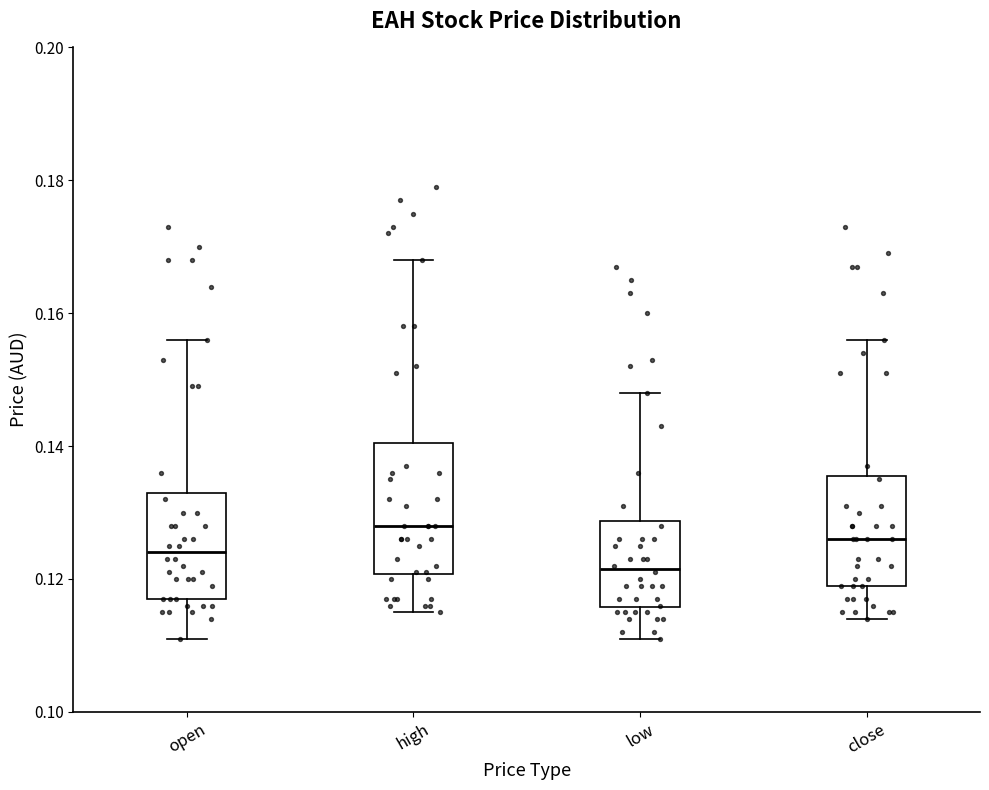

Reading left to right, transcribe this box plot: for each box, give where its median line is, the range the box spans, and where its two whiskers end, as read against the y-axis. The values are not printed on the chart, so give them approximately, as read against the axis.

open: median 0.124, box 0.118 to 0.134, whiskers 0.112 to 0.156
high: median 0.128, box 0.120 to 0.140, whiskers 0.116 to 0.168
low: median 0.122, box 0.116 to 0.128, whiskers 0.112 to 0.148
close: median 0.126, box 0.120 to 0.136, whiskers 0.114 to 0.156